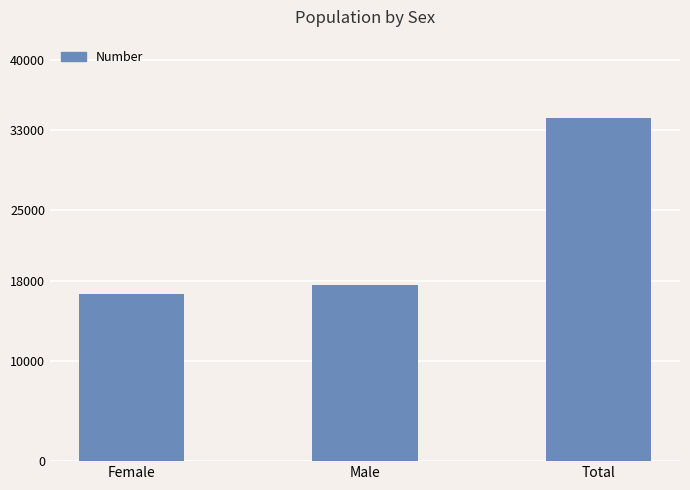

How many values are below 17559?

1